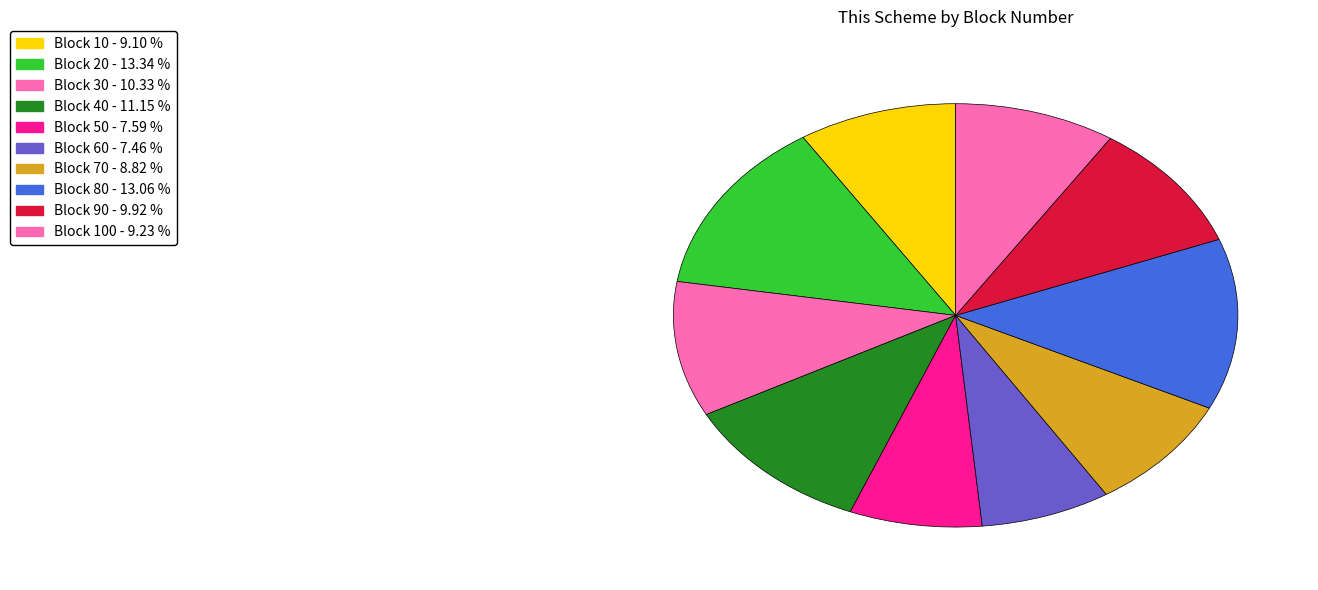

How many segments does this pie chart have?

10